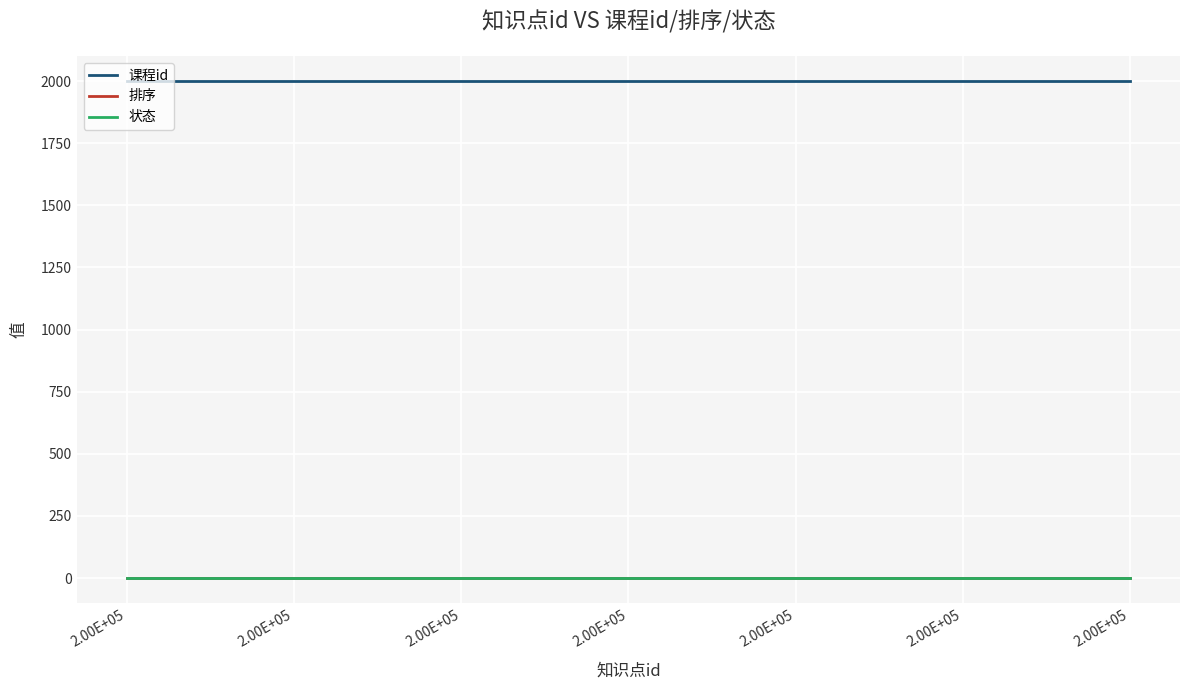

Rank the series at 2.00E+05 from lowest to highest value.

排序, 状态, 课程id